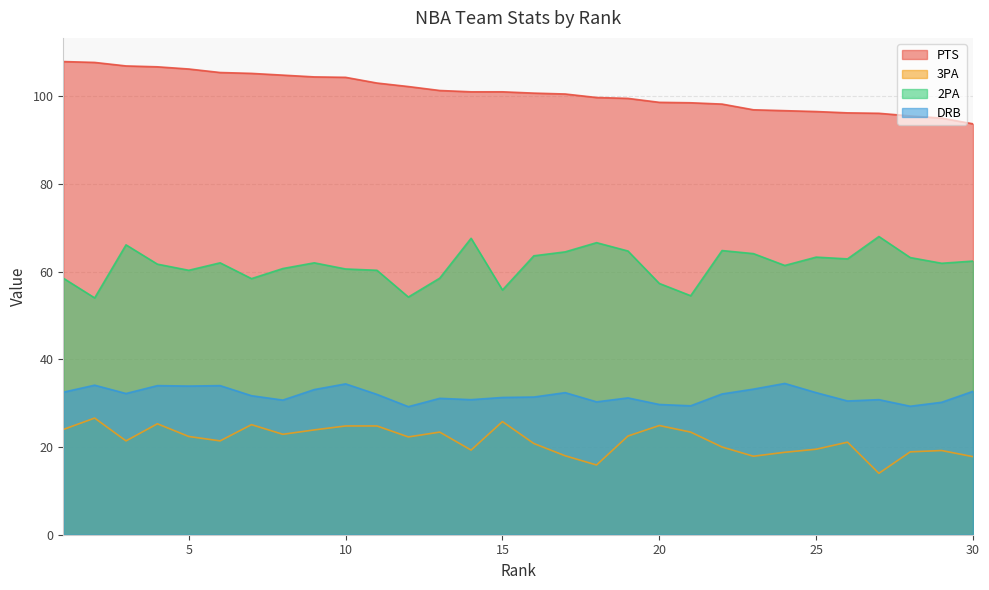

Where does the 3PA series first go above 22?

1